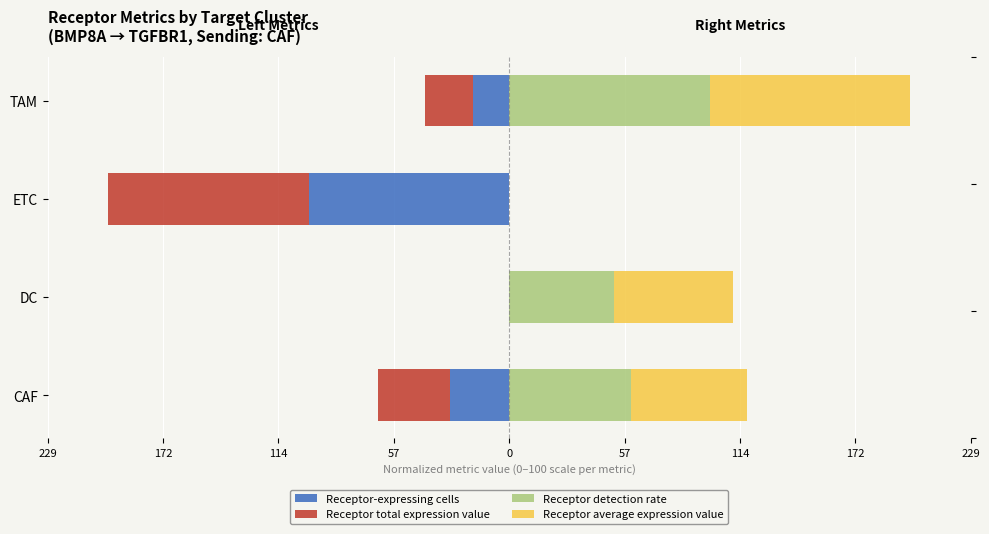

What is the value of the Receptor total expression value bar at the 4th from the left?

-23.6